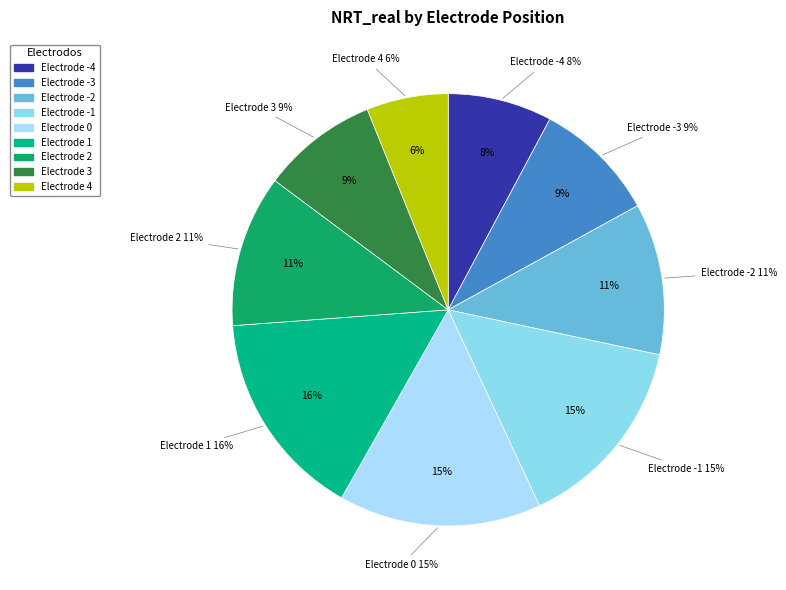

The 2 slice represents 11% of the pie. True or false?

True